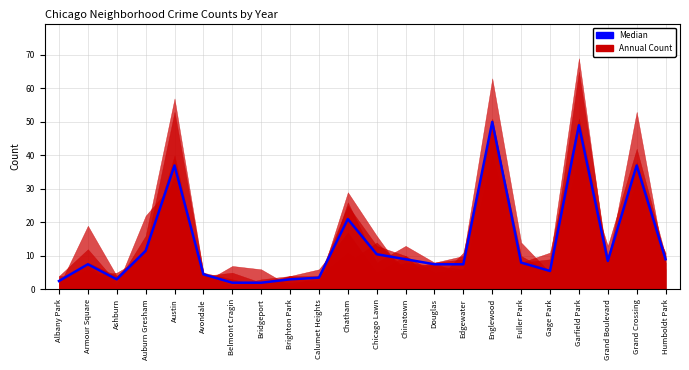

What is the ratio of the value at Englewood to the value at Edgewater?

6.7